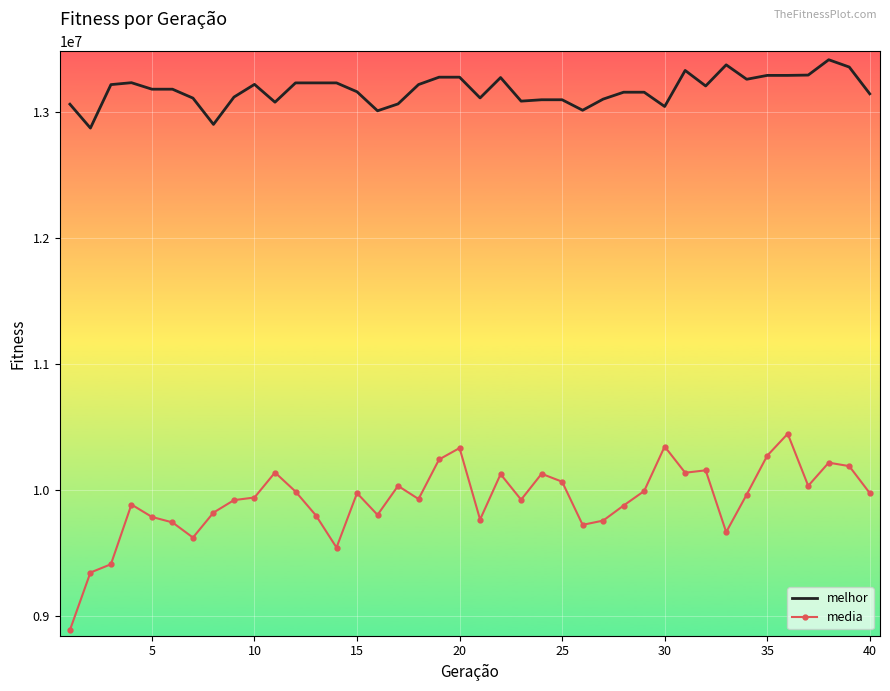

True or false: melhor and media intersect in this chart.

False